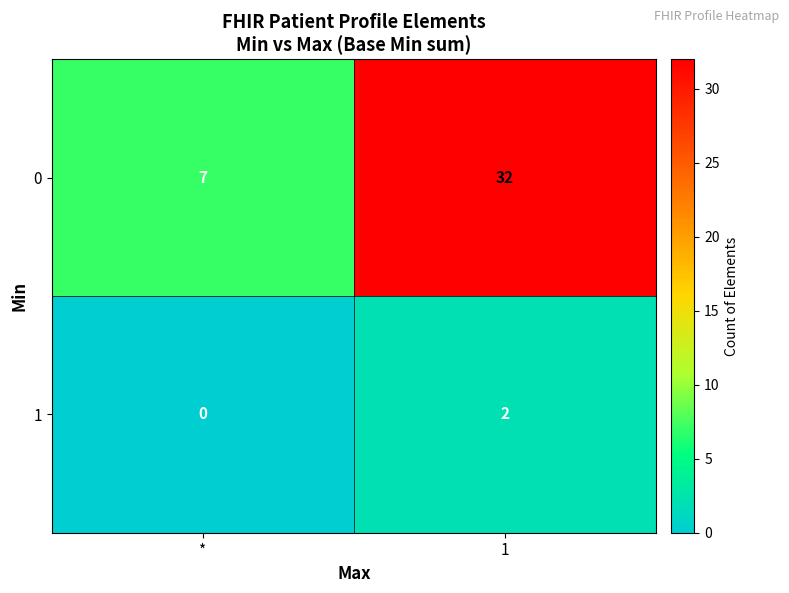

What is the spread (max minus min) of values at *?

7